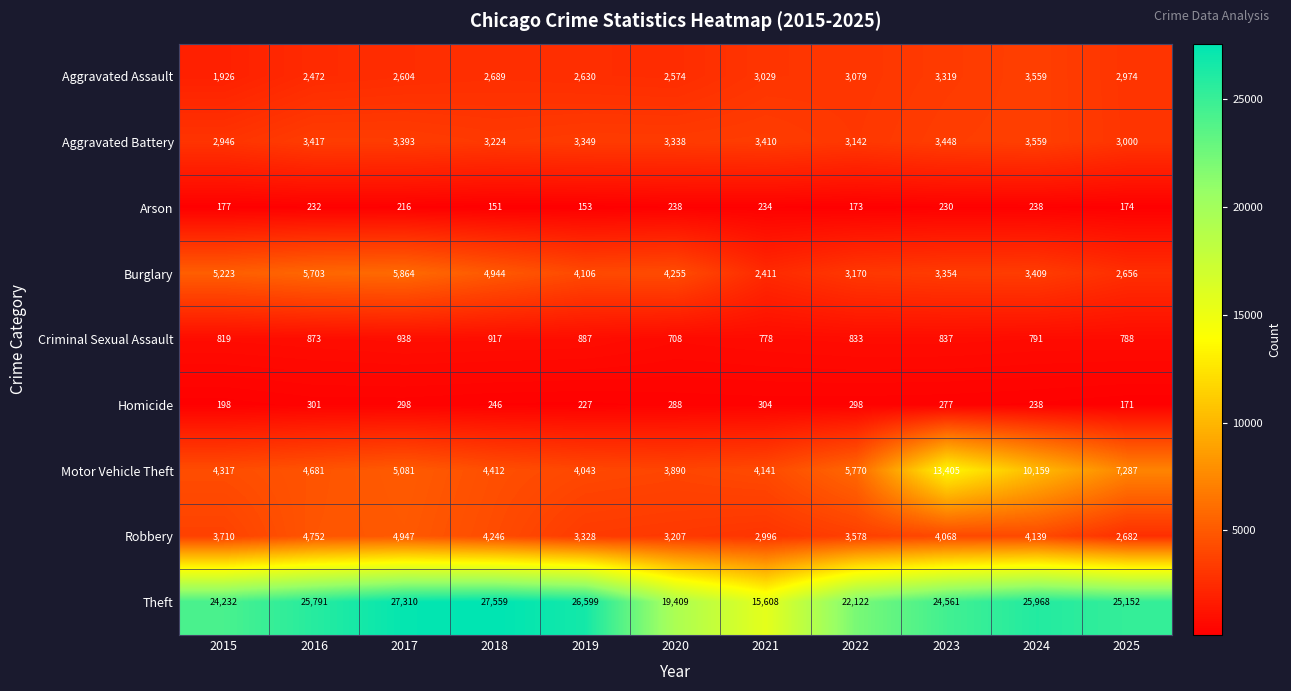

At which label is Aggravated Assault closest to 2742?

2018